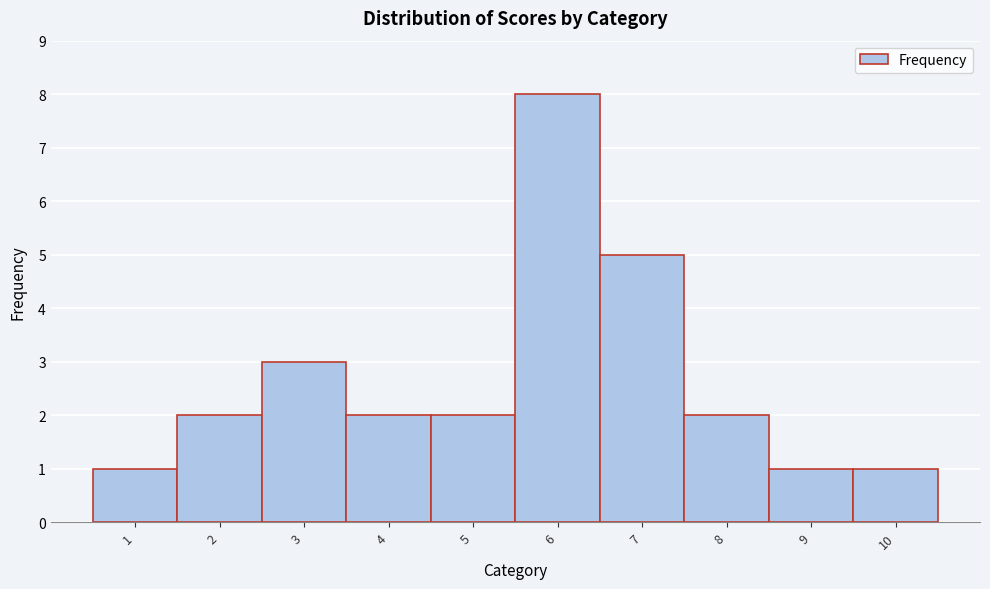

Reading left to right, transcribe this chart: for each bar, give the range it covers on the x-axis and its height. The values are not printed on the chart, so give them approximately, as read against the axis.

0.5 to 1.5: 1
1.5 to 2.5: 2
2.5 to 3.5: 3
3.5 to 4.5: 2
4.5 to 5.5: 2
5.5 to 6.5: 8
6.5 to 7.5: 5
7.5 to 8.5: 2
8.5 to 9.5: 1
9.5 to 10.5: 1